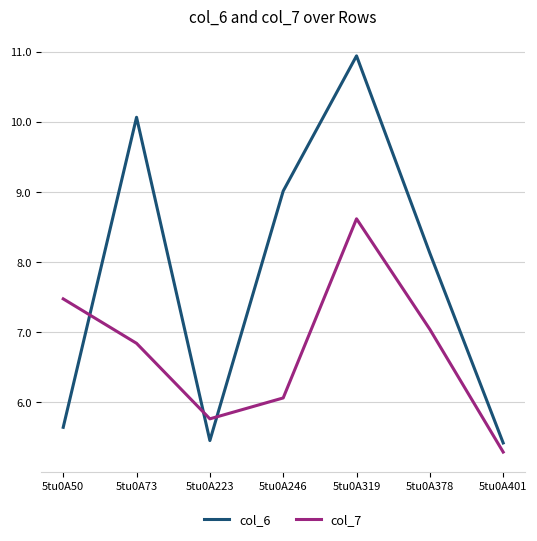

What is the sum of the col_7 values at 5tu0A73 and 5tu0A378?

13.9